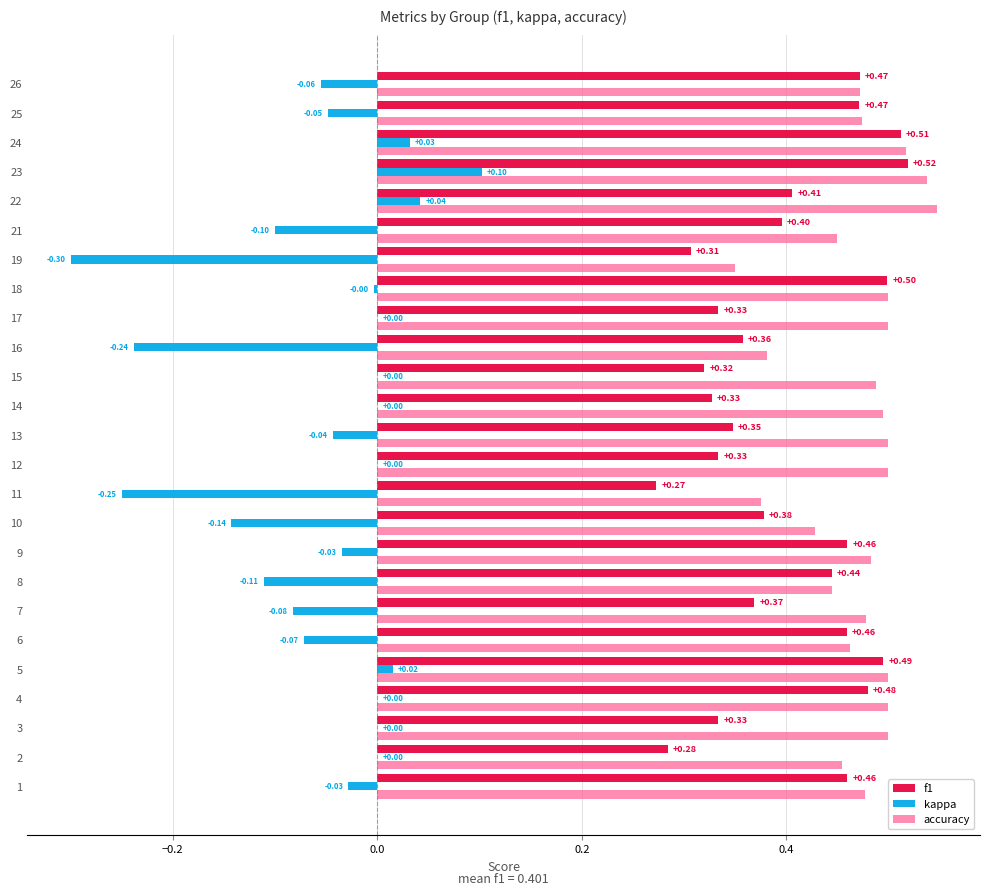

Is the value of accuracy at 9 greater than the value of f1 at 18?

No